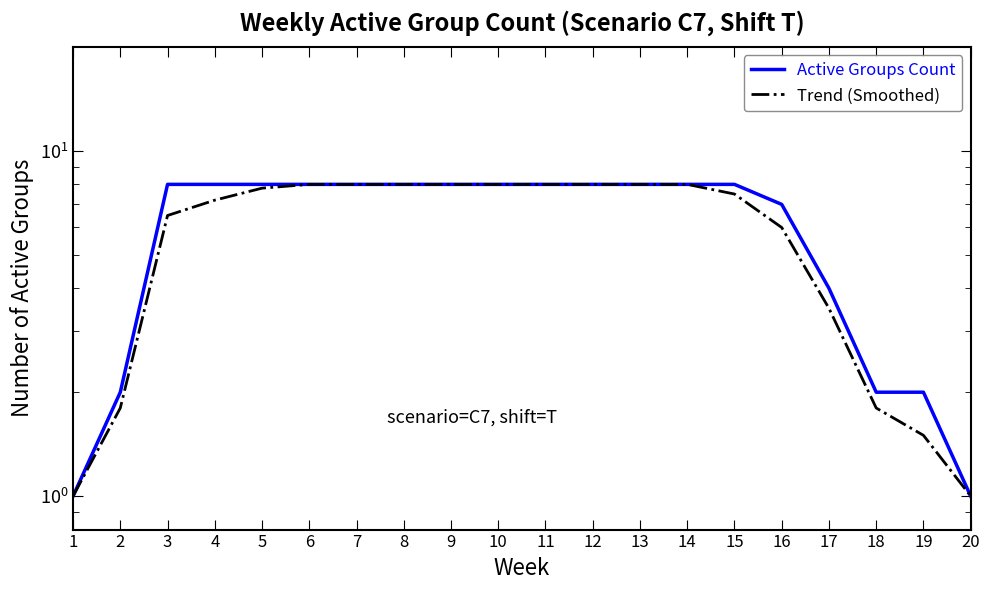

Reading right to left, list all the values displayed in this chart.

Active Groups Count: 1.0	2.0	2.0	4.0	7.0	8.0	8.0	8.0	8.0	8.0	8.0	8.0	8.0	8.0	8.0	8.0	8.0	8.0	2.0	1.0
Trend (Smoothed): 1.0	1.5	1.8	3.5	6.0	7.5	8.0	8.0	8.0	8.0	8.0	8.0	8.0	8.0	8.0	7.8	7.2	6.5	1.8	1.0